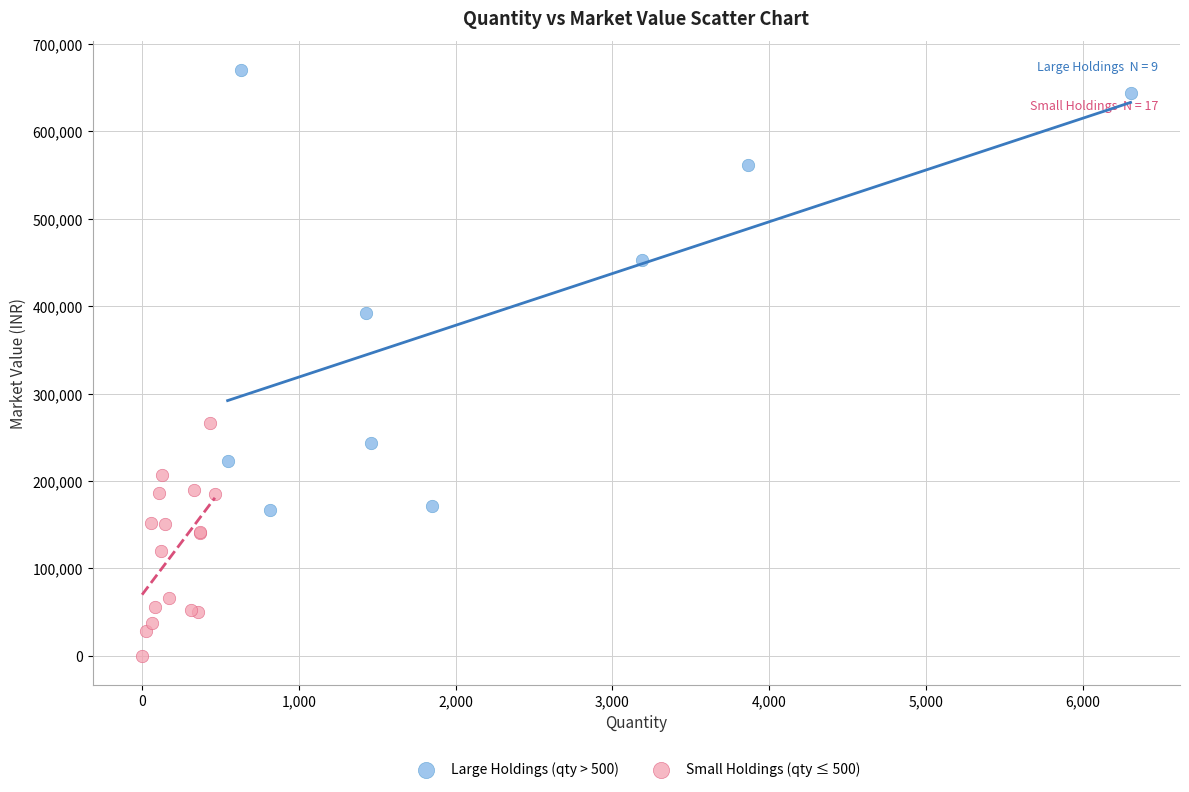

Which series reaches the maximum Y coordinate?

Large Holdings (qty > 500)